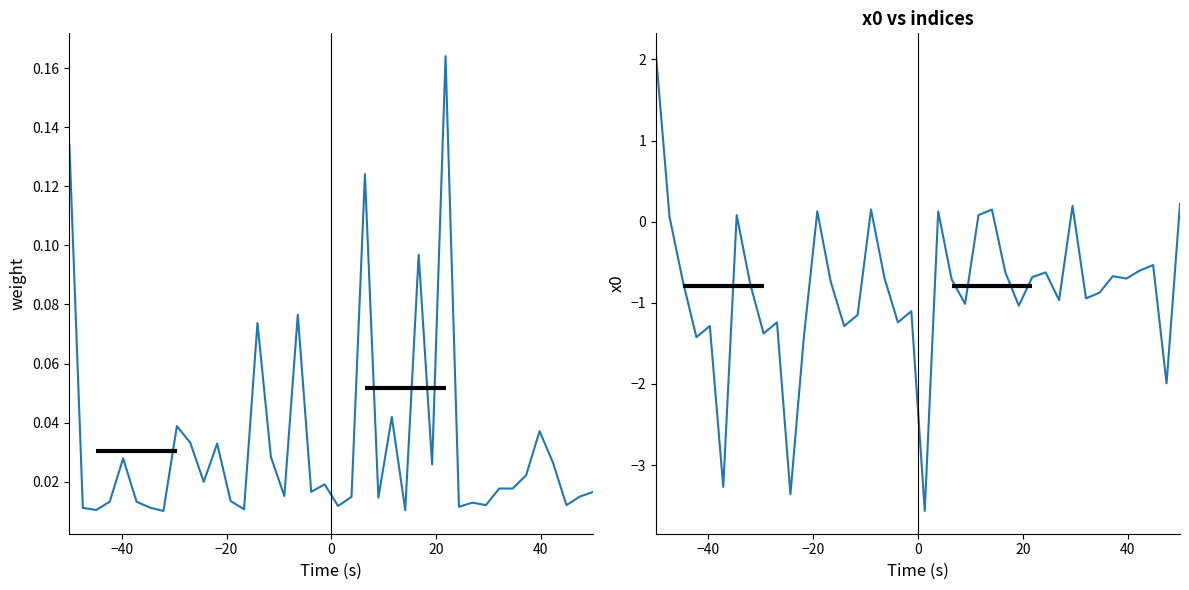

Reading left to right, transcribe all the data shown in this chart.

weight: 0.1	0.0	0.0	0.0	0.0	0.0	0.0	0.0	0.0	0.0	0.0	0.0	0.0	0.0	0.1	0.0	0.0	0.1	0.0	0.0	0.0	0.0	0.1	0.0	0.0	0.0	0.1	0.0	0.2	0.0	0.0	0.0	0.0	0.0	0.0	0.0	0.0	0.0	0.0	0.0
x0: 2.0	0.1	-0.7	-1.4	-1.3	-3.3	0.1	-0.8	-1.4	-1.2	-3.4	-1.4	0.1	-0.7	-1.3	-1.1	0.1	-0.7	-1.2	-1.1	-3.6	0.1	-0.7	-1.0	0.1	0.1	-0.6	-1.0	-0.7	-0.6	-1.0	0.2	-0.9	-0.9	-0.7	-0.7	-0.6	-0.5	-2.0	0.2